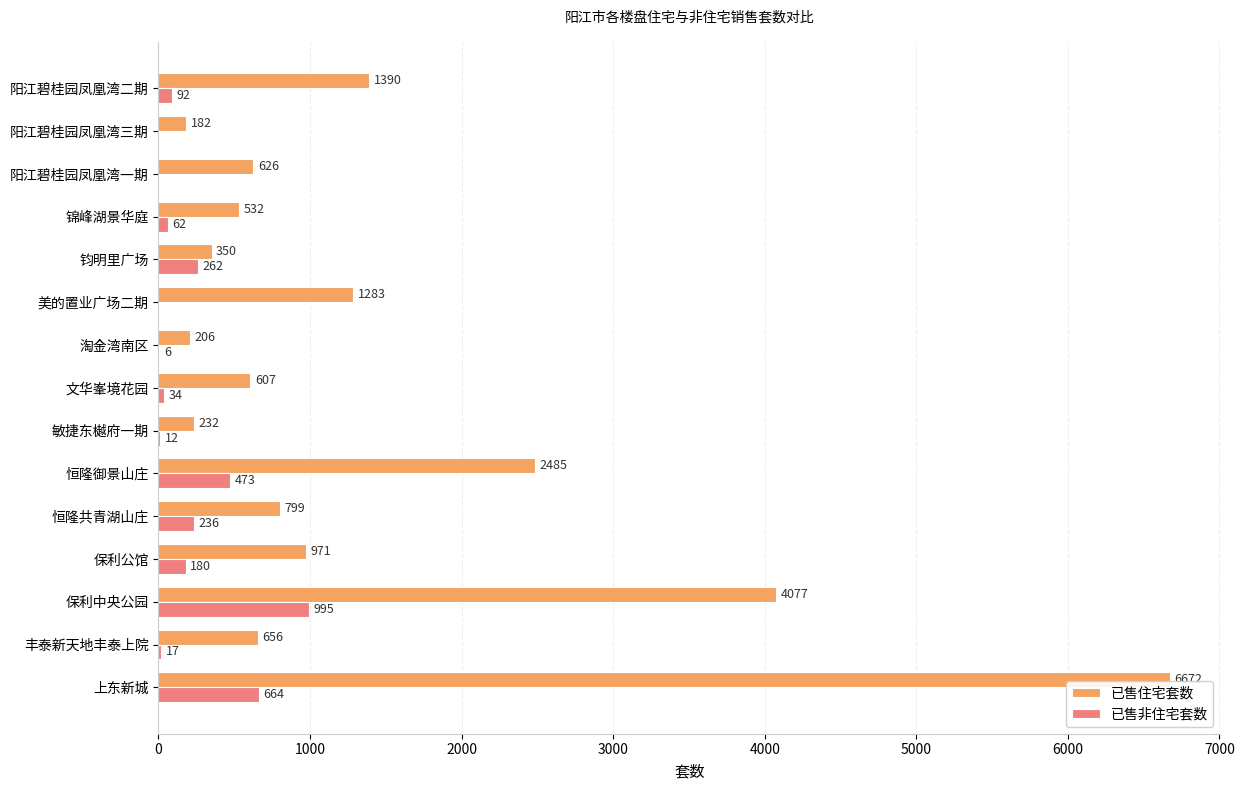

The 已售非住宅套数 series shows -316 at 美的置业广场二期. True or false?

False